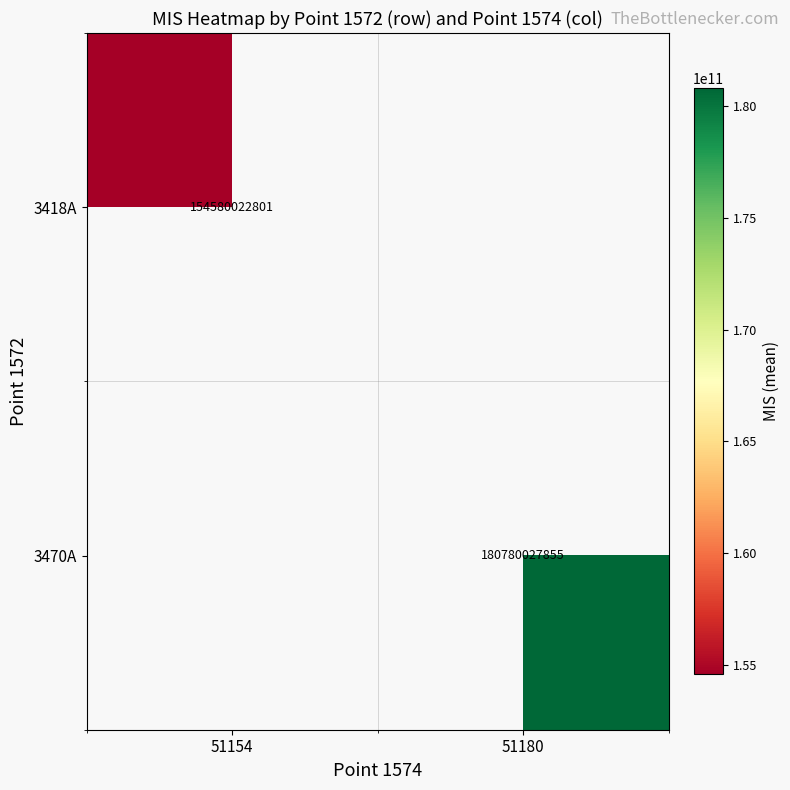

How many positive values does the 3470A series have?

1